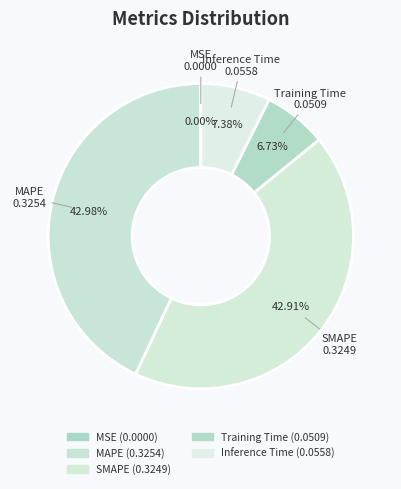

Rank the categories by value from lowest to highest.

MSE, Training Time, Inference Time, SMAPE, MAPE